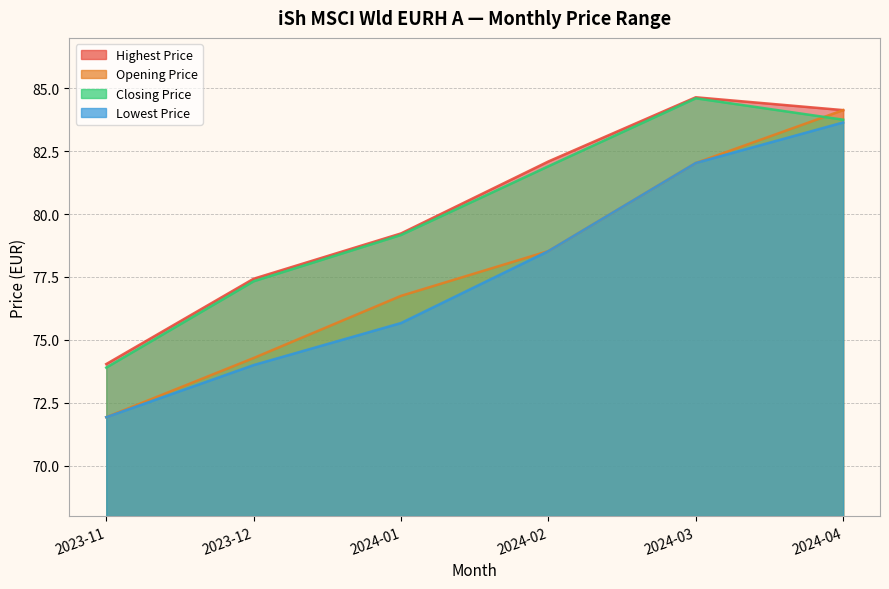

True or false: Lowest Price has a value of 127.7 at 2023-11.

False